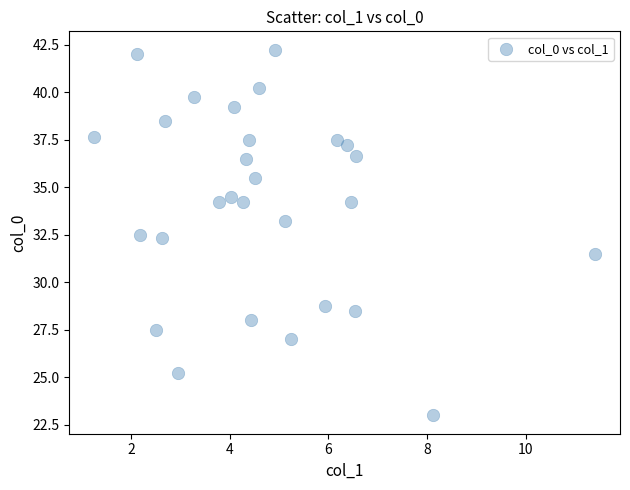

What is the range of X values (max minus min)?

10.2